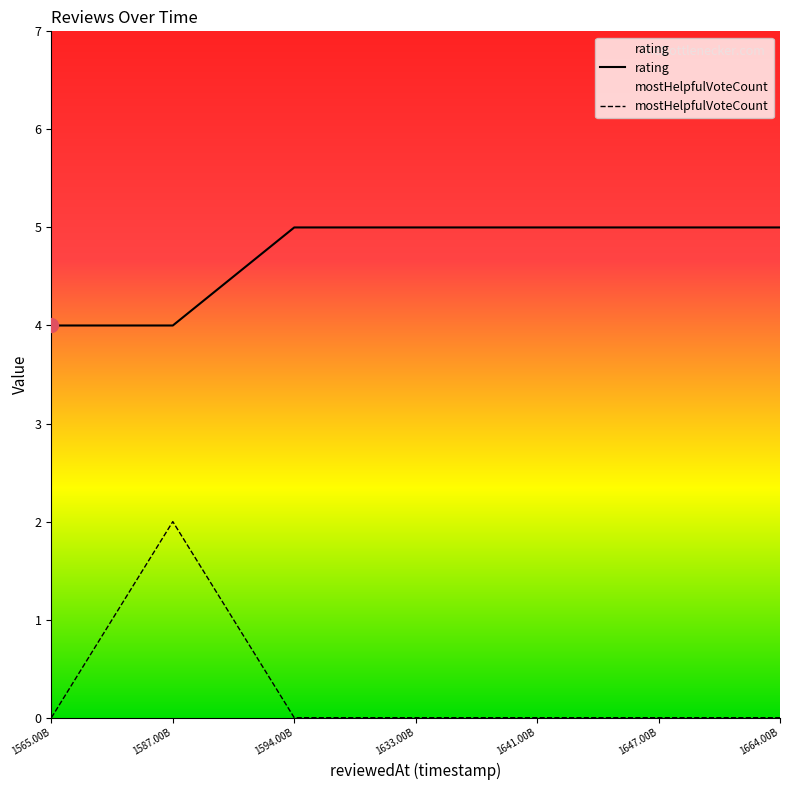

What is the spread (max minus min) of values at 1647.00B?

5